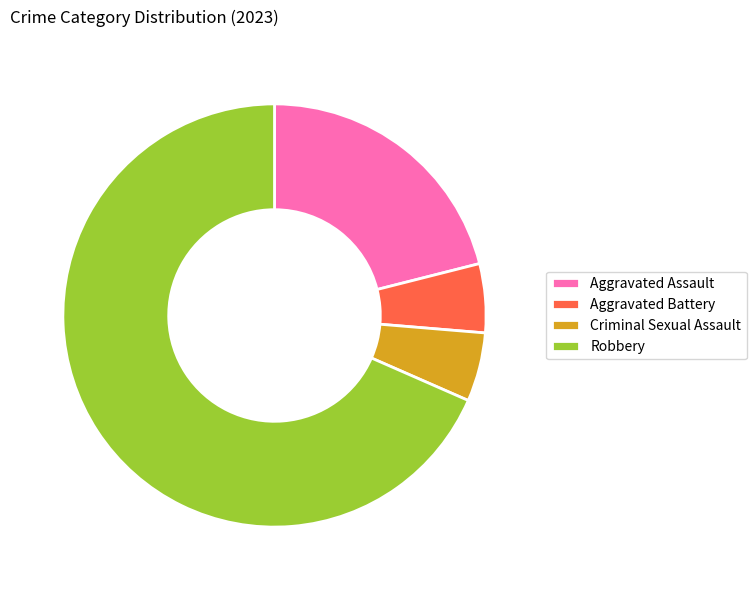

Does Robbery represent more than half of the total?

Yes